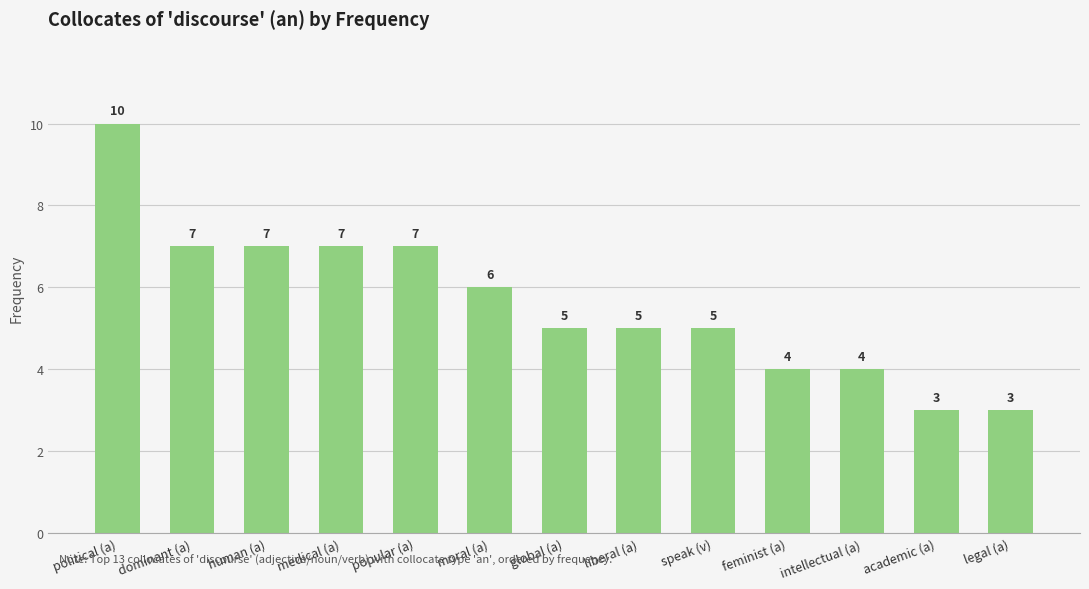

How many series are shown in this chart?

1